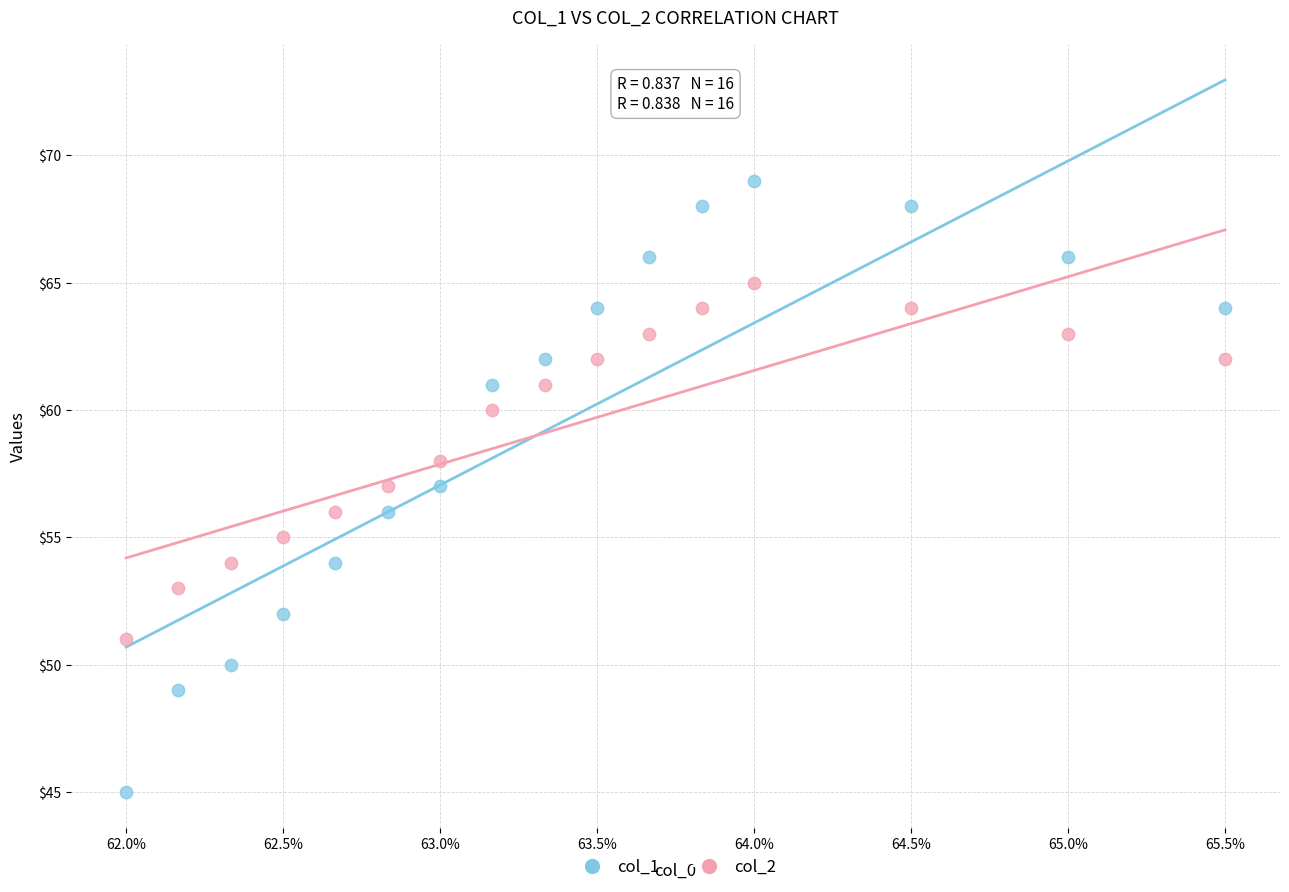

Across all data points, what is the range of Y values (max minus min)?

24